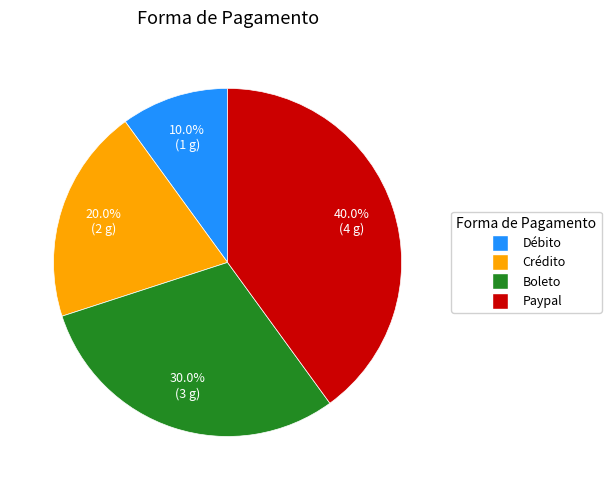

What is the ratio of the value at Paypal to the value at Crédito?

2.0